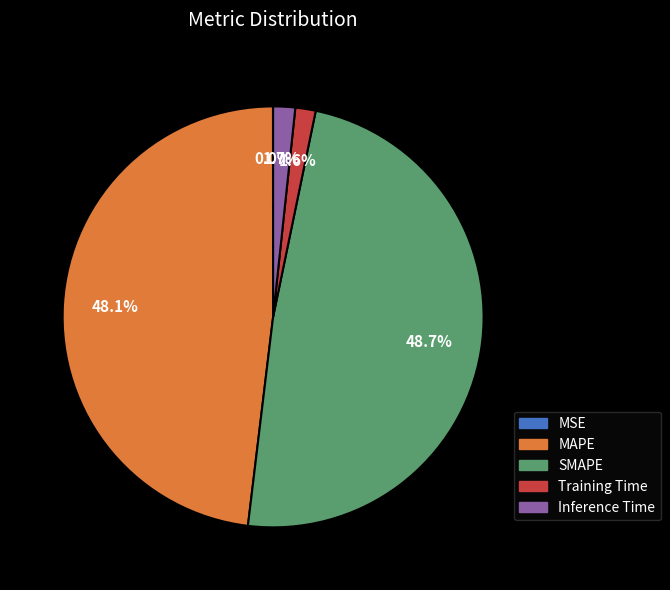

Which category has the biggest portion of the pie?

SMAPE